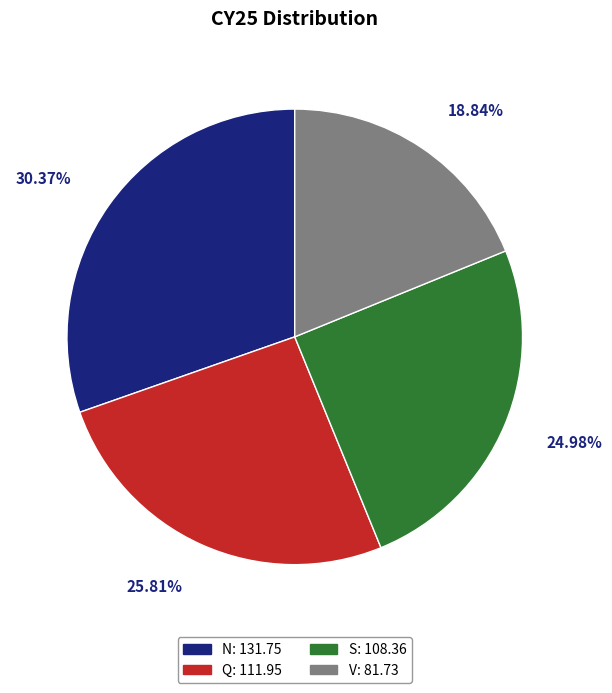

To the nearest percent, what is the difference between the largest and smallest slice percentages?

12%